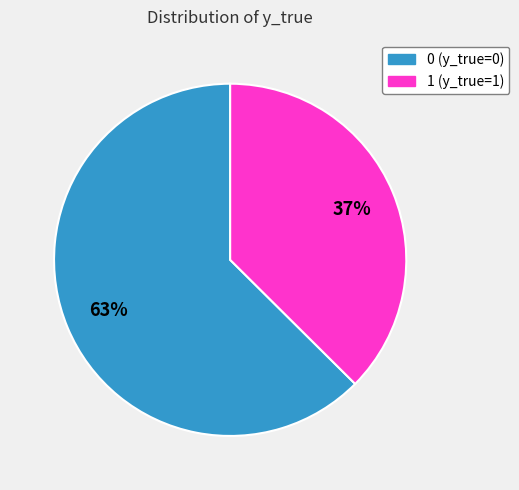

Approximately how many times larger is the value at 1 compared to 0?

0.6